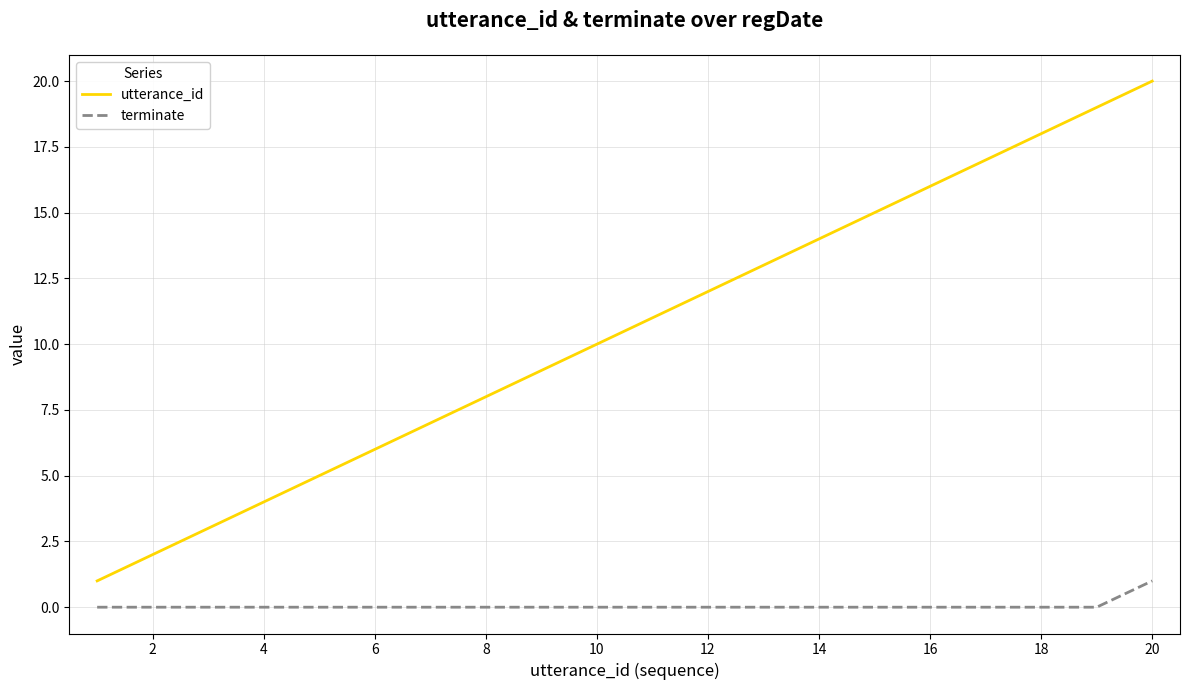

Which series has the largest range (max minus min)?

utterance_id